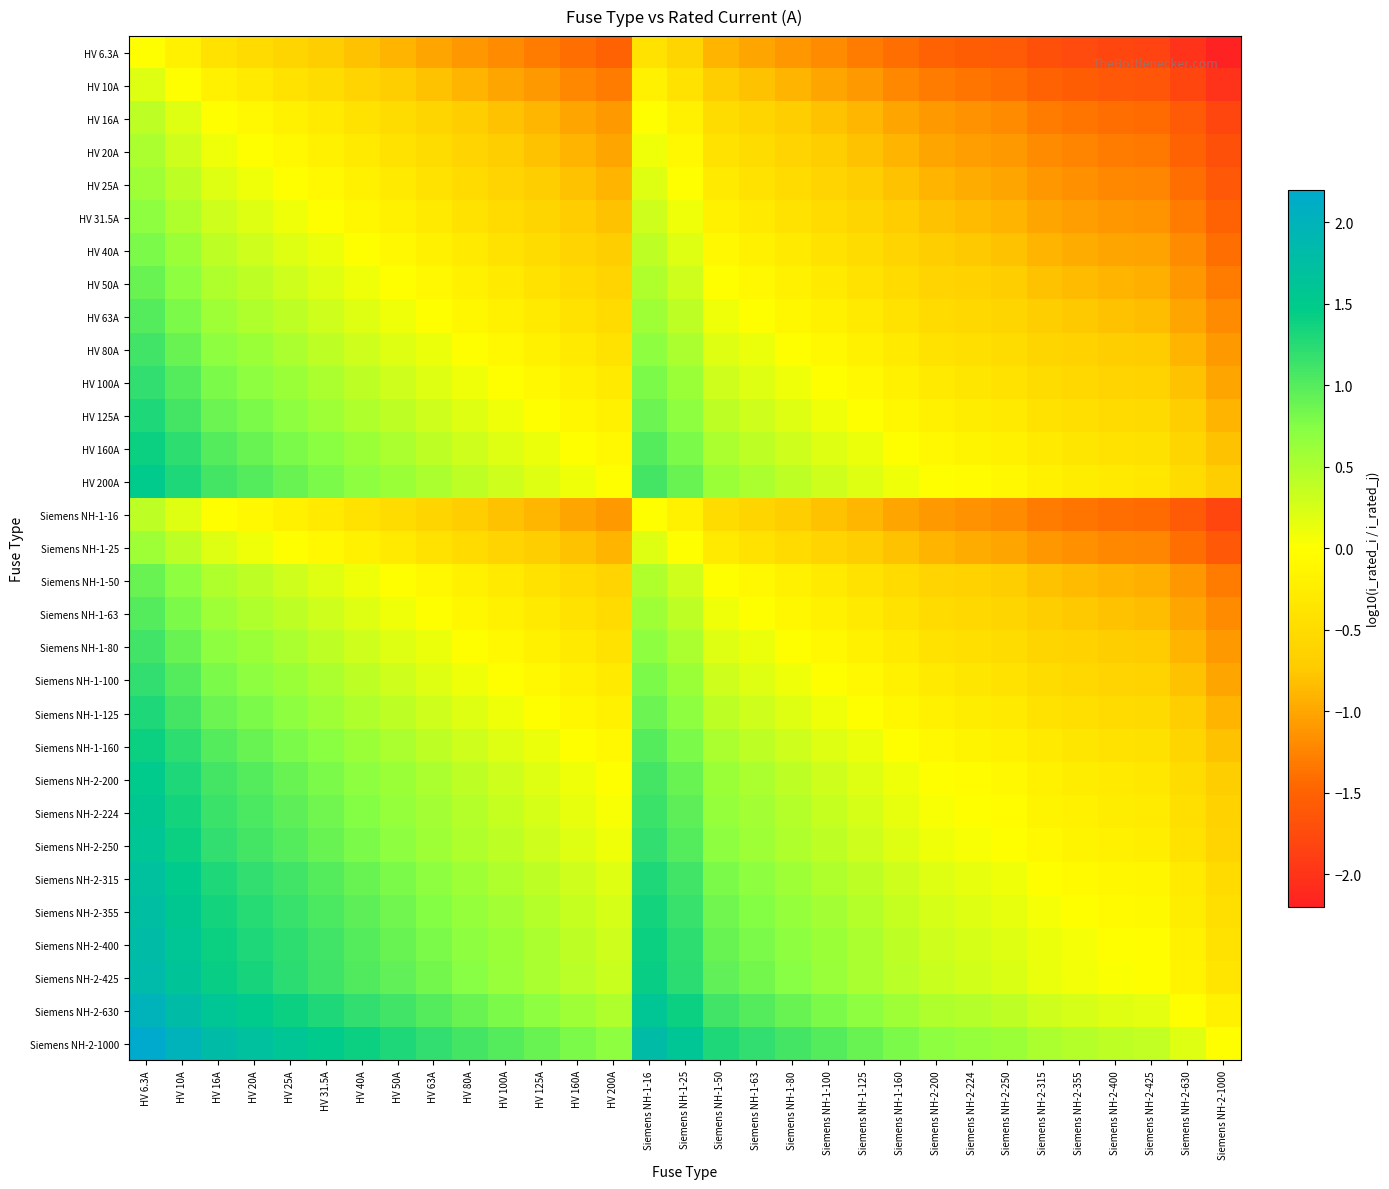

Reading left to right, what are all the values shown in this chart?

HV 6.3A: HV 6.3A=0.0	HV 10A=-0.2	HV 16A=-0.4	HV 20A=-0.5	HV 25A=-0.6	HV 31.5A=-0.7	HV 40A=-0.8	HV 50A=-0.9	HV 63A=-1.0	HV 80A=-1.1	HV 100A=-1.2	HV 125A=-1.3	HV 160A=-1.4	HV 200A=-1.5	Siemens NH-1-16=-0.4	Siemens NH-1-25=-0.6	Siemens NH-1-50=-0.9	Siemens NH-1-63=-1.0	Siemens NH-1-80=-1.1	Siemens NH-1-100=-1.2	Siemens NH-1-125=-1.3	Siemens NH-1-160=-1.4	Siemens NH-2-200=-1.5	Siemens NH-2-224=-1.6	Siemens NH-2-250=-1.6	Siemens NH-2-315=-1.7	Siemens NH-2-355=-1.8	Siemens NH-2-400=-1.8	Siemens NH-2-425=-1.8	Siemens NH-2-630=-2.0	Siemens NH-2-1000=-2.2
HV 10A: HV 6.3A=0.2	HV 10A=0.0	HV 16A=-0.2	HV 20A=-0.3	HV 25A=-0.4	HV 31.5A=-0.5	HV 40A=-0.6	HV 50A=-0.7	HV 63A=-0.8	HV 80A=-0.9	HV 100A=-1.0	HV 125A=-1.1	HV 160A=-1.2	HV 200A=-1.3	Siemens NH-1-16=-0.2	Siemens NH-1-25=-0.4	Siemens NH-1-50=-0.7	Siemens NH-1-63=-0.8	Siemens NH-1-80=-0.9	Siemens NH-1-100=-1.0	Siemens NH-1-125=-1.1	Siemens NH-1-160=-1.2	Siemens NH-2-200=-1.3	Siemens NH-2-224=-1.4	Siemens NH-2-250=-1.4	Siemens NH-2-315=-1.5	Siemens NH-2-355=-1.6	Siemens NH-2-400=-1.6	Siemens NH-2-425=-1.6	Siemens NH-2-630=-1.8	Siemens NH-2-1000=-2.0
HV 16A: HV 6.3A=0.4	HV 10A=0.2	HV 16A=0.0	HV 20A=-0.1	HV 25A=-0.2	HV 31.5A=-0.3	HV 40A=-0.4	HV 50A=-0.5	HV 63A=-0.6	HV 80A=-0.7	HV 100A=-0.8	HV 125A=-0.9	HV 160A=-1.0	HV 200A=-1.1	Siemens NH-1-16=0.0	Siemens NH-1-25=-0.2	Siemens NH-1-50=-0.5	Siemens NH-1-63=-0.6	Siemens NH-1-80=-0.7	Siemens NH-1-100=-0.8	Siemens NH-1-125=-0.9	Siemens NH-1-160=-1.0	Siemens NH-2-200=-1.1	Siemens NH-2-224=-1.1	Siemens NH-2-250=-1.2	Siemens NH-2-315=-1.3	Siemens NH-2-355=-1.3	Siemens NH-2-400=-1.4	Siemens NH-2-425=-1.4	Siemens NH-2-630=-1.6	Siemens NH-2-1000=-1.8
HV 20A: HV 6.3A=0.5	HV 10A=0.3	HV 16A=0.1	HV 20A=0.0	HV 25A=-0.1	HV 31.5A=-0.2	HV 40A=-0.3	HV 50A=-0.4	HV 63A=-0.5	HV 80A=-0.6	HV 100A=-0.7	HV 125A=-0.8	HV 160A=-0.9	HV 200A=-1.0	Siemens NH-1-16=0.1	Siemens NH-1-25=-0.1	Siemens NH-1-50=-0.4	Siemens NH-1-63=-0.5	Siemens NH-1-80=-0.6	Siemens NH-1-100=-0.7	Siemens NH-1-125=-0.8	Siemens NH-1-160=-0.9	Siemens NH-2-200=-1.0	Siemens NH-2-224=-1.0	Siemens NH-2-250=-1.1	Siemens NH-2-315=-1.2	Siemens NH-2-355=-1.2	Siemens NH-2-400=-1.3	Siemens NH-2-425=-1.3	Siemens NH-2-630=-1.5	Siemens NH-2-1000=-1.7
HV 25A: HV 6.3A=0.6	HV 10A=0.4	HV 16A=0.2	HV 20A=0.1	HV 25A=0.0	HV 31.5A=-0.1	HV 40A=-0.2	HV 50A=-0.3	HV 63A=-0.4	HV 80A=-0.5	HV 100A=-0.6	HV 125A=-0.7	HV 160A=-0.8	HV 200A=-0.9	Siemens NH-1-16=0.2	Siemens NH-1-25=0.0	Siemens NH-1-50=-0.3	Siemens NH-1-63=-0.4	Siemens NH-1-80=-0.5	Siemens NH-1-100=-0.6	Siemens NH-1-125=-0.7	Siemens NH-1-160=-0.8	Siemens NH-2-200=-0.9	Siemens NH-2-224=-1.0	Siemens NH-2-250=-1.0	Siemens NH-2-315=-1.1	Siemens NH-2-355=-1.2	Siemens NH-2-400=-1.2	Siemens NH-2-425=-1.2	Siemens NH-2-630=-1.4	Siemens NH-2-1000=-1.6
HV 31.5A: HV 6.3A=0.7	HV 10A=0.5	HV 16A=0.3	HV 20A=0.2	HV 25A=0.1	HV 31.5A=0.0	HV 40A=-0.1	HV 50A=-0.2	HV 63A=-0.3	HV 80A=-0.4	HV 100A=-0.5	HV 125A=-0.6	HV 160A=-0.7	HV 200A=-0.8	Siemens NH-1-16=0.3	Siemens NH-1-25=0.1	Siemens NH-1-50=-0.2	Siemens NH-1-63=-0.3	Siemens NH-1-80=-0.4	Siemens NH-1-100=-0.5	Siemens NH-1-125=-0.6	Siemens NH-1-160=-0.7	Siemens NH-2-200=-0.8	Siemens NH-2-224=-0.9	Siemens NH-2-250=-0.9	Siemens NH-2-315=-1.0	Siemens NH-2-355=-1.1	Siemens NH-2-400=-1.1	Siemens NH-2-425=-1.1	Siemens NH-2-630=-1.3	Siemens NH-2-1000=-1.5
HV 40A: HV 6.3A=0.8	HV 10A=0.6	HV 16A=0.4	HV 20A=0.3	HV 25A=0.2	HV 31.5A=0.1	HV 40A=0.0	HV 50A=-0.1	HV 63A=-0.2	HV 80A=-0.3	HV 100A=-0.4	HV 125A=-0.5	HV 160A=-0.6	HV 200A=-0.7	Siemens NH-1-16=0.4	Siemens NH-1-25=0.2	Siemens NH-1-50=-0.1	Siemens NH-1-63=-0.2	Siemens NH-1-80=-0.3	Siemens NH-1-100=-0.4	Siemens NH-1-125=-0.5	Siemens NH-1-160=-0.6	Siemens NH-2-200=-0.7	Siemens NH-2-224=-0.7	Siemens NH-2-250=-0.8	Siemens NH-2-315=-0.9	Siemens NH-2-355=-0.9	Siemens NH-2-400=-1.0	Siemens NH-2-425=-1.0	Siemens NH-2-630=-1.2	Siemens NH-2-1000=-1.4
HV 50A: HV 6.3A=0.9	HV 10A=0.7	HV 16A=0.5	HV 20A=0.4	HV 25A=0.3	HV 31.5A=0.2	HV 40A=0.1	HV 50A=0.0	HV 63A=-0.1	HV 80A=-0.2	HV 100A=-0.3	HV 125A=-0.4	HV 160A=-0.5	HV 200A=-0.6	Siemens NH-1-16=0.5	Siemens NH-1-25=0.3	Siemens NH-1-50=0.0	Siemens NH-1-63=-0.1	Siemens NH-1-80=-0.2	Siemens NH-1-100=-0.3	Siemens NH-1-125=-0.4	Siemens NH-1-160=-0.5	Siemens NH-2-200=-0.6	Siemens NH-2-224=-0.7	Siemens NH-2-250=-0.7	Siemens NH-2-315=-0.8	Siemens NH-2-355=-0.9	Siemens NH-2-400=-0.9	Siemens NH-2-425=-0.9	Siemens NH-2-630=-1.1	Siemens NH-2-1000=-1.3
HV 63A: HV 6.3A=1.0	HV 10A=0.8	HV 16A=0.6	HV 20A=0.5	HV 25A=0.4	HV 31.5A=0.3	HV 40A=0.2	HV 50A=0.1	HV 63A=0.0	HV 80A=-0.1	HV 100A=-0.2	HV 125A=-0.3	HV 160A=-0.4	HV 200A=-0.5	Siemens NH-1-16=0.6	Siemens NH-1-25=0.4	Siemens NH-1-50=0.1	Siemens NH-1-63=0.0	Siemens NH-1-80=-0.1	Siemens NH-1-100=-0.2	Siemens NH-1-125=-0.3	Siemens NH-1-160=-0.4	Siemens NH-2-200=-0.5	Siemens NH-2-224=-0.6	Siemens NH-2-250=-0.6	Siemens NH-2-315=-0.7	Siemens NH-2-355=-0.8	Siemens NH-2-400=-0.8	Siemens NH-2-425=-0.8	Siemens NH-2-630=-1.0	Siemens NH-2-1000=-1.2
HV 80A: HV 6.3A=1.1	HV 10A=0.9	HV 16A=0.7	HV 20A=0.6	HV 25A=0.5	HV 31.5A=0.4	HV 40A=0.3	HV 50A=0.2	HV 63A=0.1	HV 80A=0.0	HV 100A=-0.1	HV 125A=-0.2	HV 160A=-0.3	HV 200A=-0.4	Siemens NH-1-16=0.7	Siemens NH-1-25=0.5	Siemens NH-1-50=0.2	Siemens NH-1-63=0.1	Siemens NH-1-80=0.0	Siemens NH-1-100=-0.1	Siemens NH-1-125=-0.2	Siemens NH-1-160=-0.3	Siemens NH-2-200=-0.4	Siemens NH-2-224=-0.4	Siemens NH-2-250=-0.5	Siemens NH-2-315=-0.6	Siemens NH-2-355=-0.6	Siemens NH-2-400=-0.7	Siemens NH-2-425=-0.7	Siemens NH-2-630=-0.9	Siemens NH-2-1000=-1.1
HV 100A: HV 6.3A=1.2	HV 10A=1.0	HV 16A=0.8	HV 20A=0.7	HV 25A=0.6	HV 31.5A=0.5	HV 40A=0.4	HV 50A=0.3	HV 63A=0.2	HV 80A=0.1	HV 100A=0.0	HV 125A=-0.1	HV 160A=-0.2	HV 200A=-0.3	Siemens NH-1-16=0.8	Siemens NH-1-25=0.6	Siemens NH-1-50=0.3	Siemens NH-1-63=0.2	Siemens NH-1-80=0.1	Siemens NH-1-100=0.0	Siemens NH-1-125=-0.1	Siemens NH-1-160=-0.2	Siemens NH-2-200=-0.3	Siemens NH-2-224=-0.4	Siemens NH-2-250=-0.4	Siemens NH-2-315=-0.5	Siemens NH-2-355=-0.6	Siemens NH-2-400=-0.6	Siemens NH-2-425=-0.6	Siemens NH-2-630=-0.8	Siemens NH-2-1000=-1.0
HV 125A: HV 6.3A=1.3	HV 10A=1.1	HV 16A=0.9	HV 20A=0.8	HV 25A=0.7	HV 31.5A=0.6	HV 40A=0.5	HV 50A=0.4	HV 63A=0.3	HV 80A=0.2	HV 100A=0.1	HV 125A=0.0	HV 160A=-0.1	HV 200A=-0.2	Siemens NH-1-16=0.9	Siemens NH-1-25=0.7	Siemens NH-1-50=0.4	Siemens NH-1-63=0.3	Siemens NH-1-80=0.2	Siemens NH-1-100=0.1	Siemens NH-1-125=0.0	Siemens NH-1-160=-0.1	Siemens NH-2-200=-0.2	Siemens NH-2-224=-0.3	Siemens NH-2-250=-0.3	Siemens NH-2-315=-0.4	Siemens NH-2-355=-0.5	Siemens NH-2-400=-0.5	Siemens NH-2-425=-0.5	Siemens NH-2-630=-0.7	Siemens NH-2-1000=-0.9
HV 160A: HV 6.3A=1.4	HV 10A=1.2	HV 16A=1.0	HV 20A=0.9	HV 25A=0.8	HV 31.5A=0.7	HV 40A=0.6	HV 50A=0.5	HV 63A=0.4	HV 80A=0.3	HV 100A=0.2	HV 125A=0.1	HV 160A=0.0	HV 200A=-0.1	Siemens NH-1-16=1.0	Siemens NH-1-25=0.8	Siemens NH-1-50=0.5	Siemens NH-1-63=0.4	Siemens NH-1-80=0.3	Siemens NH-1-100=0.2	Siemens NH-1-125=0.1	Siemens NH-1-160=0.0	Siemens NH-2-200=-0.1	Siemens NH-2-224=-0.1	Siemens NH-2-250=-0.2	Siemens NH-2-315=-0.3	Siemens NH-2-355=-0.3	Siemens NH-2-400=-0.4	Siemens NH-2-425=-0.4	Siemens NH-2-630=-0.6	Siemens NH-2-1000=-0.8
HV 200A: HV 6.3A=1.5	HV 10A=1.3	HV 16A=1.1	HV 20A=1.0	HV 25A=0.9	HV 31.5A=0.8	HV 40A=0.7	HV 50A=0.6	HV 63A=0.5	HV 80A=0.4	HV 100A=0.3	HV 125A=0.2	HV 160A=0.1	HV 200A=0.0	Siemens NH-1-16=1.1	Siemens NH-1-25=0.9	Siemens NH-1-50=0.6	Siemens NH-1-63=0.5	Siemens NH-1-80=0.4	Siemens NH-1-100=0.3	Siemens NH-1-125=0.2	Siemens NH-1-160=0.1	Siemens NH-2-200=0.0	Siemens NH-2-224=-0.0	Siemens NH-2-250=-0.1	Siemens NH-2-315=-0.2	Siemens NH-2-355=-0.2	Siemens NH-2-400=-0.3	Siemens NH-2-425=-0.3	Siemens NH-2-630=-0.5	Siemens NH-2-1000=-0.7
Siemens NH-1-16: HV 6.3A=0.4	HV 10A=0.2	HV 16A=0.0	HV 20A=-0.1	HV 25A=-0.2	HV 31.5A=-0.3	HV 40A=-0.4	HV 50A=-0.5	HV 63A=-0.6	HV 80A=-0.7	HV 100A=-0.8	HV 125A=-0.9	HV 160A=-1.0	HV 200A=-1.1	Siemens NH-1-16=0.0	Siemens NH-1-25=-0.2	Siemens NH-1-50=-0.5	Siemens NH-1-63=-0.6	Siemens NH-1-80=-0.7	Siemens NH-1-100=-0.8	Siemens NH-1-125=-0.9	Siemens NH-1-160=-1.0	Siemens NH-2-200=-1.1	Siemens NH-2-224=-1.1	Siemens NH-2-250=-1.2	Siemens NH-2-315=-1.3	Siemens NH-2-355=-1.3	Siemens NH-2-400=-1.4	Siemens NH-2-425=-1.4	Siemens NH-2-630=-1.6	Siemens NH-2-1000=-1.8
Siemens NH-1-25: HV 6.3A=0.6	HV 10A=0.4	HV 16A=0.2	HV 20A=0.1	HV 25A=0.0	HV 31.5A=-0.1	HV 40A=-0.2	HV 50A=-0.3	HV 63A=-0.4	HV 80A=-0.5	HV 100A=-0.6	HV 125A=-0.7	HV 160A=-0.8	HV 200A=-0.9	Siemens NH-1-16=0.2	Siemens NH-1-25=0.0	Siemens NH-1-50=-0.3	Siemens NH-1-63=-0.4	Siemens NH-1-80=-0.5	Siemens NH-1-100=-0.6	Siemens NH-1-125=-0.7	Siemens NH-1-160=-0.8	Siemens NH-2-200=-0.9	Siemens NH-2-224=-1.0	Siemens NH-2-250=-1.0	Siemens NH-2-315=-1.1	Siemens NH-2-355=-1.2	Siemens NH-2-400=-1.2	Siemens NH-2-425=-1.2	Siemens NH-2-630=-1.4	Siemens NH-2-1000=-1.6
Siemens NH-1-50: HV 6.3A=0.9	HV 10A=0.7	HV 16A=0.5	HV 20A=0.4	HV 25A=0.3	HV 31.5A=0.2	HV 40A=0.1	HV 50A=0.0	HV 63A=-0.1	HV 80A=-0.2	HV 100A=-0.3	HV 125A=-0.4	HV 160A=-0.5	HV 200A=-0.6	Siemens NH-1-16=0.5	Siemens NH-1-25=0.3	Siemens NH-1-50=0.0	Siemens NH-1-63=-0.1	Siemens NH-1-80=-0.2	Siemens NH-1-100=-0.3	Siemens NH-1-125=-0.4	Siemens NH-1-160=-0.5	Siemens NH-2-200=-0.6	Siemens NH-2-224=-0.7	Siemens NH-2-250=-0.7	Siemens NH-2-315=-0.8	Siemens NH-2-355=-0.9	Siemens NH-2-400=-0.9	Siemens NH-2-425=-0.9	Siemens NH-2-630=-1.1	Siemens NH-2-1000=-1.3
Siemens NH-1-63: HV 6.3A=1.0	HV 10A=0.8	HV 16A=0.6	HV 20A=0.5	HV 25A=0.4	HV 31.5A=0.3	HV 40A=0.2	HV 50A=0.1	HV 63A=0.0	HV 80A=-0.1	HV 100A=-0.2	HV 125A=-0.3	HV 160A=-0.4	HV 200A=-0.5	Siemens NH-1-16=0.6	Siemens NH-1-25=0.4	Siemens NH-1-50=0.1	Siemens NH-1-63=0.0	Siemens NH-1-80=-0.1	Siemens NH-1-100=-0.2	Siemens NH-1-125=-0.3	Siemens NH-1-160=-0.4	Siemens NH-2-200=-0.5	Siemens NH-2-224=-0.6	Siemens NH-2-250=-0.6	Siemens NH-2-315=-0.7	Siemens NH-2-355=-0.8	Siemens NH-2-400=-0.8	Siemens NH-2-425=-0.8	Siemens NH-2-630=-1.0	Siemens NH-2-1000=-1.2
Siemens NH-1-80: HV 6.3A=1.1	HV 10A=0.9	HV 16A=0.7	HV 20A=0.6	HV 25A=0.5	HV 31.5A=0.4	HV 40A=0.3	HV 50A=0.2	HV 63A=0.1	HV 80A=0.0	HV 100A=-0.1	HV 125A=-0.2	HV 160A=-0.3	HV 200A=-0.4	Siemens NH-1-16=0.7	Siemens NH-1-25=0.5	Siemens NH-1-50=0.2	Siemens NH-1-63=0.1	Siemens NH-1-80=0.0	Siemens NH-1-100=-0.1	Siemens NH-1-125=-0.2	Siemens NH-1-160=-0.3	Siemens NH-2-200=-0.4	Siemens NH-2-224=-0.4	Siemens NH-2-250=-0.5	Siemens NH-2-315=-0.6	Siemens NH-2-355=-0.6	Siemens NH-2-400=-0.7	Siemens NH-2-425=-0.7	Siemens NH-2-630=-0.9	Siemens NH-2-1000=-1.1
Siemens NH-1-100: HV 6.3A=1.2	HV 10A=1.0	HV 16A=0.8	HV 20A=0.7	HV 25A=0.6	HV 31.5A=0.5	HV 40A=0.4	HV 50A=0.3	HV 63A=0.2	HV 80A=0.1	HV 100A=0.0	HV 125A=-0.1	HV 160A=-0.2	HV 200A=-0.3	Siemens NH-1-16=0.8	Siemens NH-1-25=0.6	Siemens NH-1-50=0.3	Siemens NH-1-63=0.2	Siemens NH-1-80=0.1	Siemens NH-1-100=0.0	Siemens NH-1-125=-0.1	Siemens NH-1-160=-0.2	Siemens NH-2-200=-0.3	Siemens NH-2-224=-0.4	Siemens NH-2-250=-0.4	Siemens NH-2-315=-0.5	Siemens NH-2-355=-0.6	Siemens NH-2-400=-0.6	Siemens NH-2-425=-0.6	Siemens NH-2-630=-0.8	Siemens NH-2-1000=-1.0
Siemens NH-1-125: HV 6.3A=1.3	HV 10A=1.1	HV 16A=0.9	HV 20A=0.8	HV 25A=0.7	HV 31.5A=0.6	HV 40A=0.5	HV 50A=0.4	HV 63A=0.3	HV 80A=0.2	HV 100A=0.1	HV 125A=0.0	HV 160A=-0.1	HV 200A=-0.2	Siemens NH-1-16=0.9	Siemens NH-1-25=0.7	Siemens NH-1-50=0.4	Siemens NH-1-63=0.3	Siemens NH-1-80=0.2	Siemens NH-1-100=0.1	Siemens NH-1-125=0.0	Siemens NH-1-160=-0.1	Siemens NH-2-200=-0.2	Siemens NH-2-224=-0.3	Siemens NH-2-250=-0.3	Siemens NH-2-315=-0.4	Siemens NH-2-355=-0.5	Siemens NH-2-400=-0.5	Siemens NH-2-425=-0.5	Siemens NH-2-630=-0.7	Siemens NH-2-1000=-0.9
Siemens NH-1-160: HV 6.3A=1.4	HV 10A=1.2	HV 16A=1.0	HV 20A=0.9	HV 25A=0.8	HV 31.5A=0.7	HV 40A=0.6	HV 50A=0.5	HV 63A=0.4	HV 80A=0.3	HV 100A=0.2	HV 125A=0.1	HV 160A=0.0	HV 200A=-0.1	Siemens NH-1-16=1.0	Siemens NH-1-25=0.8	Siemens NH-1-50=0.5	Siemens NH-1-63=0.4	Siemens NH-1-80=0.3	Siemens NH-1-100=0.2	Siemens NH-1-125=0.1	Siemens NH-1-160=0.0	Siemens NH-2-200=-0.1	Siemens NH-2-224=-0.1	Siemens NH-2-250=-0.2	Siemens NH-2-315=-0.3	Siemens NH-2-355=-0.3	Siemens NH-2-400=-0.4	Siemens NH-2-425=-0.4	Siemens NH-2-630=-0.6	Siemens NH-2-1000=-0.8
Siemens NH-2-200: HV 6.3A=1.5	HV 10A=1.3	HV 16A=1.1	HV 20A=1.0	HV 25A=0.9	HV 31.5A=0.8	HV 40A=0.7	HV 50A=0.6	HV 63A=0.5	HV 80A=0.4	HV 100A=0.3	HV 125A=0.2	HV 160A=0.1	HV 200A=0.0	Siemens NH-1-16=1.1	Siemens NH-1-25=0.9	Siemens NH-1-50=0.6	Siemens NH-1-63=0.5	Siemens NH-1-80=0.4	Siemens NH-1-100=0.3	Siemens NH-1-125=0.2	Siemens NH-1-160=0.1	Siemens NH-2-200=0.0	Siemens NH-2-224=-0.0	Siemens NH-2-250=-0.1	Siemens NH-2-315=-0.2	Siemens NH-2-355=-0.2	Siemens NH-2-400=-0.3	Siemens NH-2-425=-0.3	Siemens NH-2-630=-0.5	Siemens NH-2-1000=-0.7
Siemens NH-2-224: HV 6.3A=1.6	HV 10A=1.4	HV 16A=1.1	HV 20A=1.0	HV 25A=1.0	HV 31.5A=0.9	HV 40A=0.7	HV 50A=0.7	HV 63A=0.6	HV 80A=0.4	HV 100A=0.4	HV 125A=0.3	HV 160A=0.1	HV 200A=0.0	Siemens NH-1-16=1.1	Siemens NH-1-25=1.0	Siemens NH-1-50=0.7	Siemens NH-1-63=0.6	Siemens NH-1-80=0.4	Siemens NH-1-100=0.4	Siemens NH-1-125=0.3	Siemens NH-1-160=0.1	Siemens NH-2-200=0.0	Siemens NH-2-224=0.0	Siemens NH-2-250=-0.0	Siemens NH-2-315=-0.1	Siemens NH-2-355=-0.2	Siemens NH-2-400=-0.3	Siemens NH-2-425=-0.3	Siemens NH-2-630=-0.4	Siemens NH-2-1000=-0.6
Siemens NH-2-250: HV 6.3A=1.6	HV 10A=1.4	HV 16A=1.2	HV 20A=1.1	HV 25A=1.0	HV 31.5A=0.9	HV 40A=0.8	HV 50A=0.7	HV 63A=0.6	HV 80A=0.5	HV 100A=0.4	HV 125A=0.3	HV 160A=0.2	HV 200A=0.1	Siemens NH-1-16=1.2	Siemens NH-1-25=1.0	Siemens NH-1-50=0.7	Siemens NH-1-63=0.6	Siemens NH-1-80=0.5	Siemens NH-1-100=0.4	Siemens NH-1-125=0.3	Siemens NH-1-160=0.2	Siemens NH-2-200=0.1	Siemens NH-2-224=0.0	Siemens NH-2-250=0.0	Siemens NH-2-315=-0.1	Siemens NH-2-355=-0.2	Siemens NH-2-400=-0.2	Siemens NH-2-425=-0.2	Siemens NH-2-630=-0.4	Siemens NH-2-1000=-0.6
Siemens NH-2-315: HV 6.3A=1.7	HV 10A=1.5	HV 16A=1.3	HV 20A=1.2	HV 25A=1.1	HV 31.5A=1.0	HV 40A=0.9	HV 50A=0.8	HV 63A=0.7	HV 80A=0.6	HV 100A=0.5	HV 125A=0.4	HV 160A=0.3	HV 200A=0.2	Siemens NH-1-16=1.3	Siemens NH-1-25=1.1	Siemens NH-1-50=0.8	Siemens NH-1-63=0.7	Siemens NH-1-80=0.6	Siemens NH-1-100=0.5	Siemens NH-1-125=0.4	Siemens NH-1-160=0.3	Siemens NH-2-200=0.2	Siemens NH-2-224=0.1	Siemens NH-2-250=0.1	Siemens NH-2-315=0.0	Siemens NH-2-355=-0.1	Siemens NH-2-400=-0.1	Siemens NH-2-425=-0.1	Siemens NH-2-630=-0.3	Siemens NH-2-1000=-0.5
Siemens NH-2-355: HV 6.3A=1.8	HV 10A=1.6	HV 16A=1.3	HV 20A=1.2	HV 25A=1.2	HV 31.5A=1.1	HV 40A=0.9	HV 50A=0.9	HV 63A=0.8	HV 80A=0.6	HV 100A=0.6	HV 125A=0.5	HV 160A=0.3	HV 200A=0.2	Siemens NH-1-16=1.3	Siemens NH-1-25=1.2	Siemens NH-1-50=0.9	Siemens NH-1-63=0.8	Siemens NH-1-80=0.6	Siemens NH-1-100=0.6	Siemens NH-1-125=0.5	Siemens NH-1-160=0.3	Siemens NH-2-200=0.2	Siemens NH-2-224=0.2	Siemens NH-2-250=0.2	Siemens NH-2-315=0.1	Siemens NH-2-355=0.0	Siemens NH-2-400=-0.1	Siemens NH-2-425=-0.1	Siemens NH-2-630=-0.2	Siemens NH-2-1000=-0.4
Siemens NH-2-400: HV 6.3A=1.8	HV 10A=1.6	HV 16A=1.4	HV 20A=1.3	HV 25A=1.2	HV 31.5A=1.1	HV 40A=1.0	HV 50A=0.9	HV 63A=0.8	HV 80A=0.7	HV 100A=0.6	HV 125A=0.5	HV 160A=0.4	HV 200A=0.3	Siemens NH-1-16=1.4	Siemens NH-1-25=1.2	Siemens NH-1-50=0.9	Siemens NH-1-63=0.8	Siemens NH-1-80=0.7	Siemens NH-1-100=0.6	Siemens NH-1-125=0.5	Siemens NH-1-160=0.4	Siemens NH-2-200=0.3	Siemens NH-2-224=0.3	Siemens NH-2-250=0.2	Siemens NH-2-315=0.1	Siemens NH-2-355=0.1	Siemens NH-2-400=0.0	Siemens NH-2-425=-0.0	Siemens NH-2-630=-0.2	Siemens NH-2-1000=-0.4
Siemens NH-2-425: HV 6.3A=1.8	HV 10A=1.6	HV 16A=1.4	HV 20A=1.3	HV 25A=1.2	HV 31.5A=1.1	HV 40A=1.0	HV 50A=0.9	HV 63A=0.8	HV 80A=0.7	HV 100A=0.6	HV 125A=0.5	HV 160A=0.4	HV 200A=0.3	Siemens NH-1-16=1.4	Siemens NH-1-25=1.2	Siemens NH-1-50=0.9	Siemens NH-1-63=0.8	Siemens NH-1-80=0.7	Siemens NH-1-100=0.6	Siemens NH-1-125=0.5	Siemens NH-1-160=0.4	Siemens NH-2-200=0.3	Siemens NH-2-224=0.3	Siemens NH-2-250=0.2	Siemens NH-2-315=0.1	Siemens NH-2-355=0.1	Siemens NH-2-400=0.0	Siemens NH-2-425=0.0	Siemens NH-2-630=-0.2	Siemens NH-2-1000=-0.4
Siemens NH-2-630: HV 6.3A=2.0	HV 10A=1.8	HV 16A=1.6	HV 20A=1.5	HV 25A=1.4	HV 31.5A=1.3	HV 40A=1.2	HV 50A=1.1	HV 63A=1.0	HV 80A=0.9	HV 100A=0.8	HV 125A=0.7	HV 160A=0.6	HV 200A=0.5	Siemens NH-1-16=1.6	Siemens NH-1-25=1.4	Siemens NH-1-50=1.1	Siemens NH-1-63=1.0	Siemens NH-1-80=0.9	Siemens NH-1-100=0.8	Siemens NH-1-125=0.7	Siemens NH-1-160=0.6	Siemens NH-2-200=0.5	Siemens NH-2-224=0.4	Siemens NH-2-250=0.4	Siemens NH-2-315=0.3	Siemens NH-2-355=0.2	Siemens NH-2-400=0.2	Siemens NH-2-425=0.2	Siemens NH-2-630=0.0	Siemens NH-2-1000=-0.2
Siemens NH-2-1000: HV 6.3A=2.2	HV 10A=2.0	HV 16A=1.8	HV 20A=1.7	HV 25A=1.6	HV 31.5A=1.5	HV 40A=1.4	HV 50A=1.3	HV 63A=1.2	HV 80A=1.1	HV 100A=1.0	HV 125A=0.9	HV 160A=0.8	HV 200A=0.7	Siemens NH-1-16=1.8	Siemens NH-1-25=1.6	Siemens NH-1-50=1.3	Siemens NH-1-63=1.2	Siemens NH-1-80=1.1	Siemens NH-1-100=1.0	Siemens NH-1-125=0.9	Siemens NH-1-160=0.8	Siemens NH-2-200=0.7	Siemens NH-2-224=0.6	Siemens NH-2-250=0.6	Siemens NH-2-315=0.5	Siemens NH-2-355=0.4	Siemens NH-2-400=0.4	Siemens NH-2-425=0.4	Siemens NH-2-630=0.2	Siemens NH-2-1000=0.0